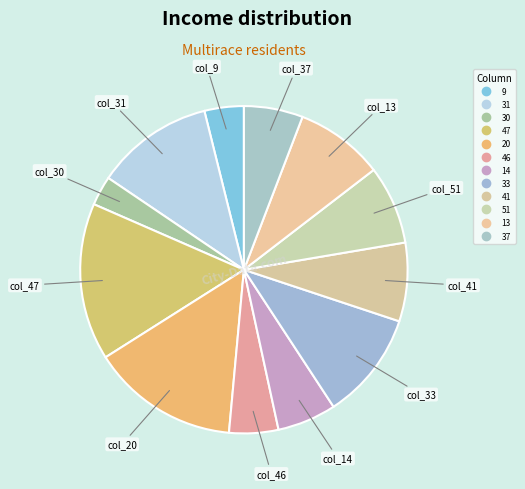

How many slices are in this pie chart?

12